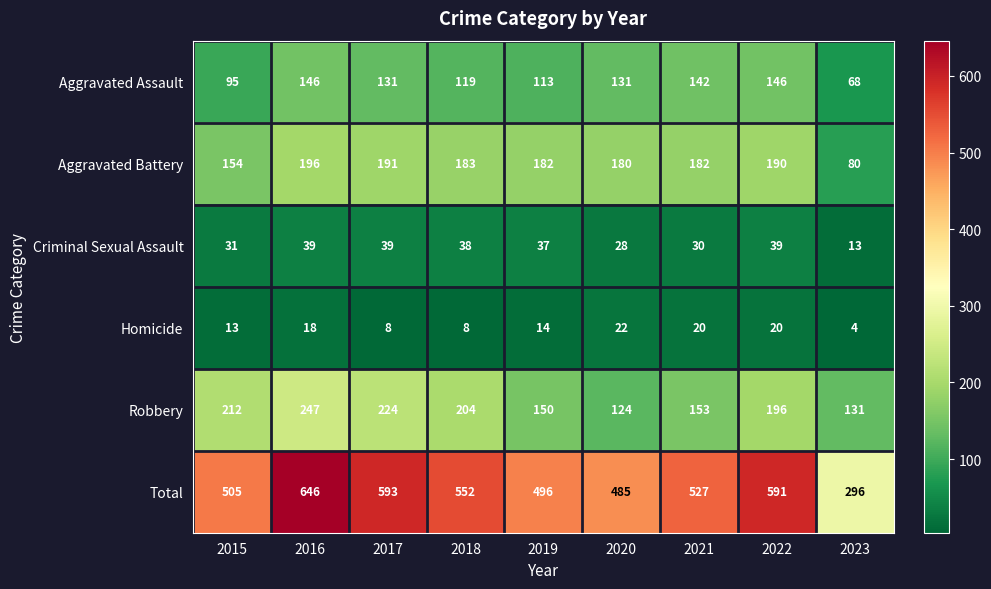

The value of Aggravated Assault at 2017 is 227. True or false?

False